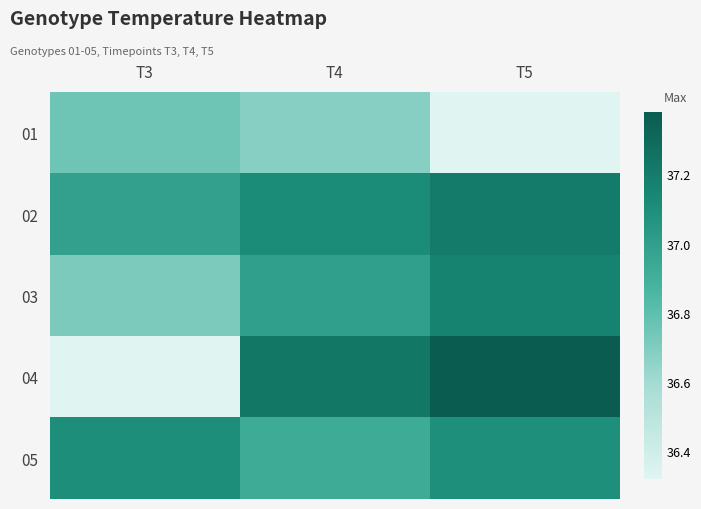

What is the spread (max minus min) of values at T4?

0.6